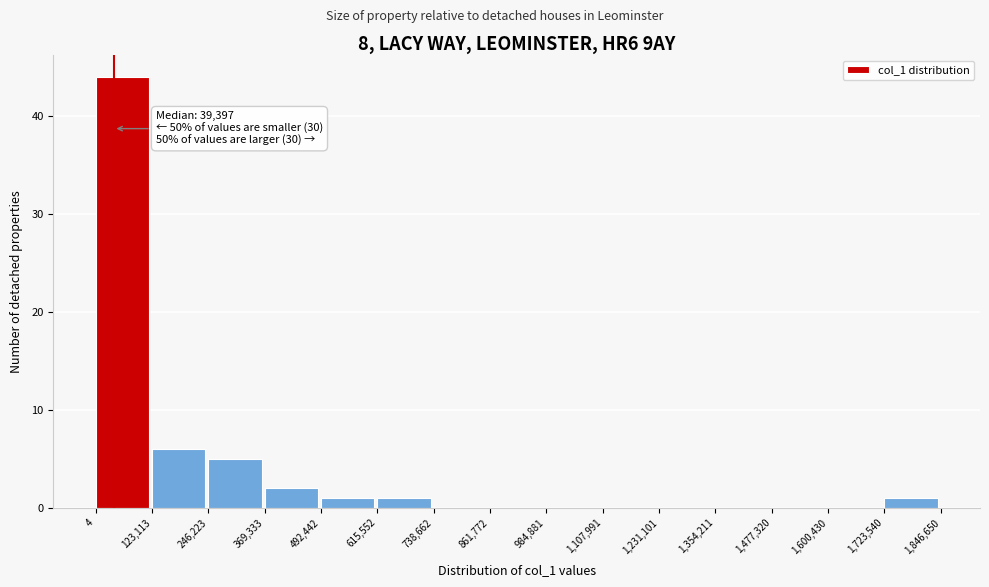

Which range on the x-axis has the tallest bar?

4 to 123,113